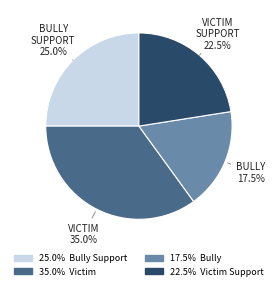

To the nearest percent, what is the average slice percentage?

25%